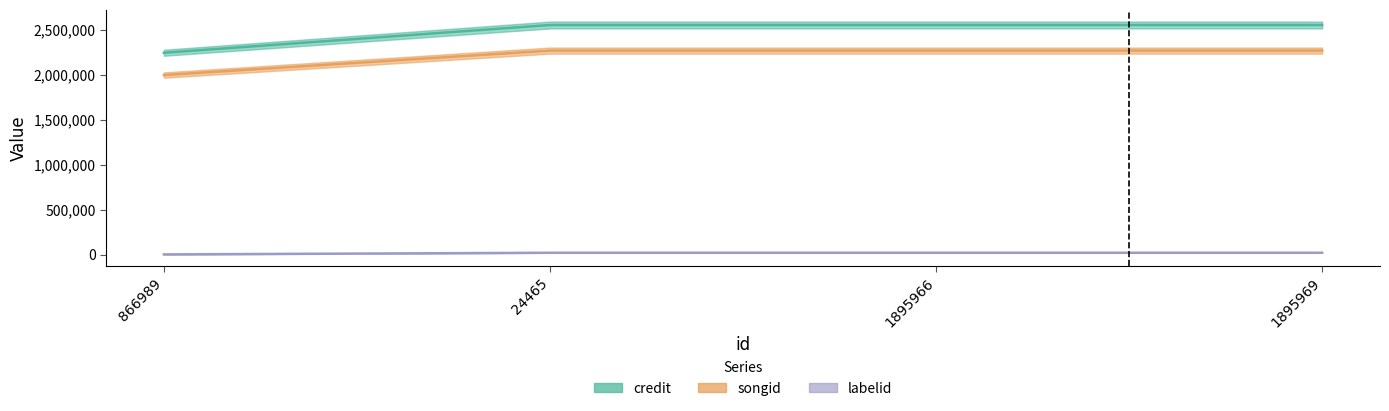

Reading left to right, extract all data points from this chart.

credit: 2244101	2552755	2552755	2552755
songid: 1996312	2268180	2268180	2268180
labelid: 1546	19738	19738	19738